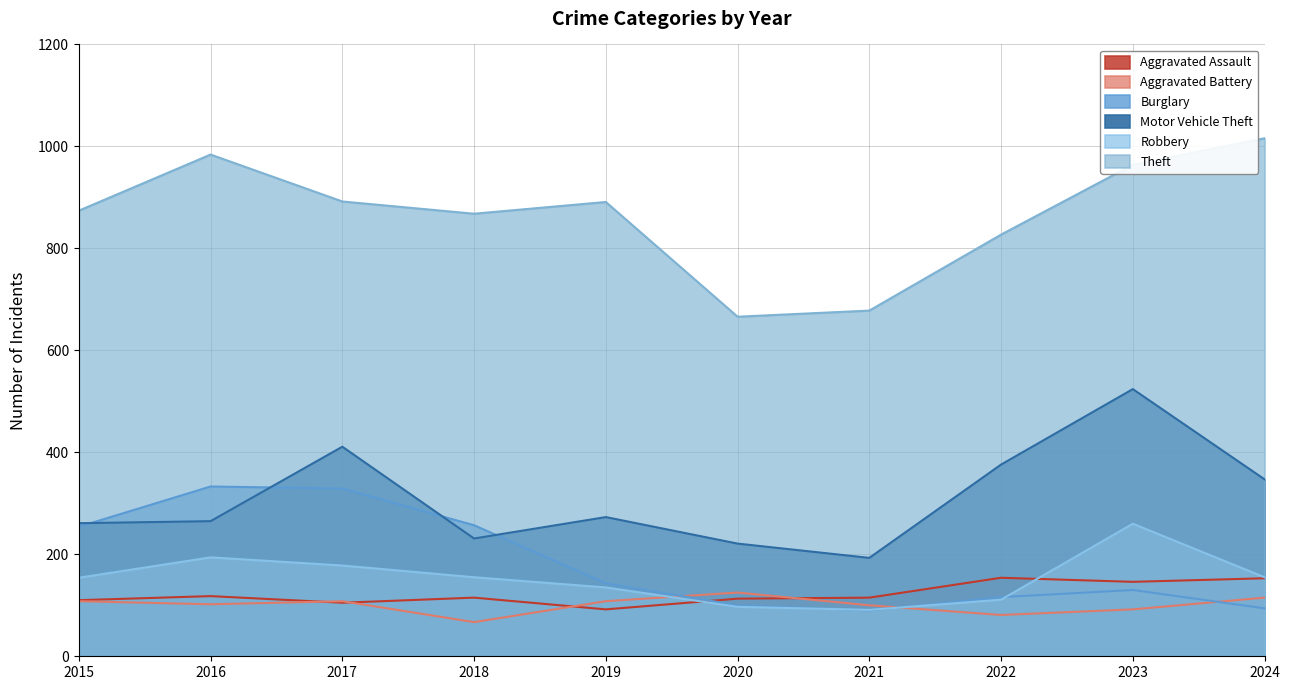

The value of Robbery at 2024 is 155. True or false?

True